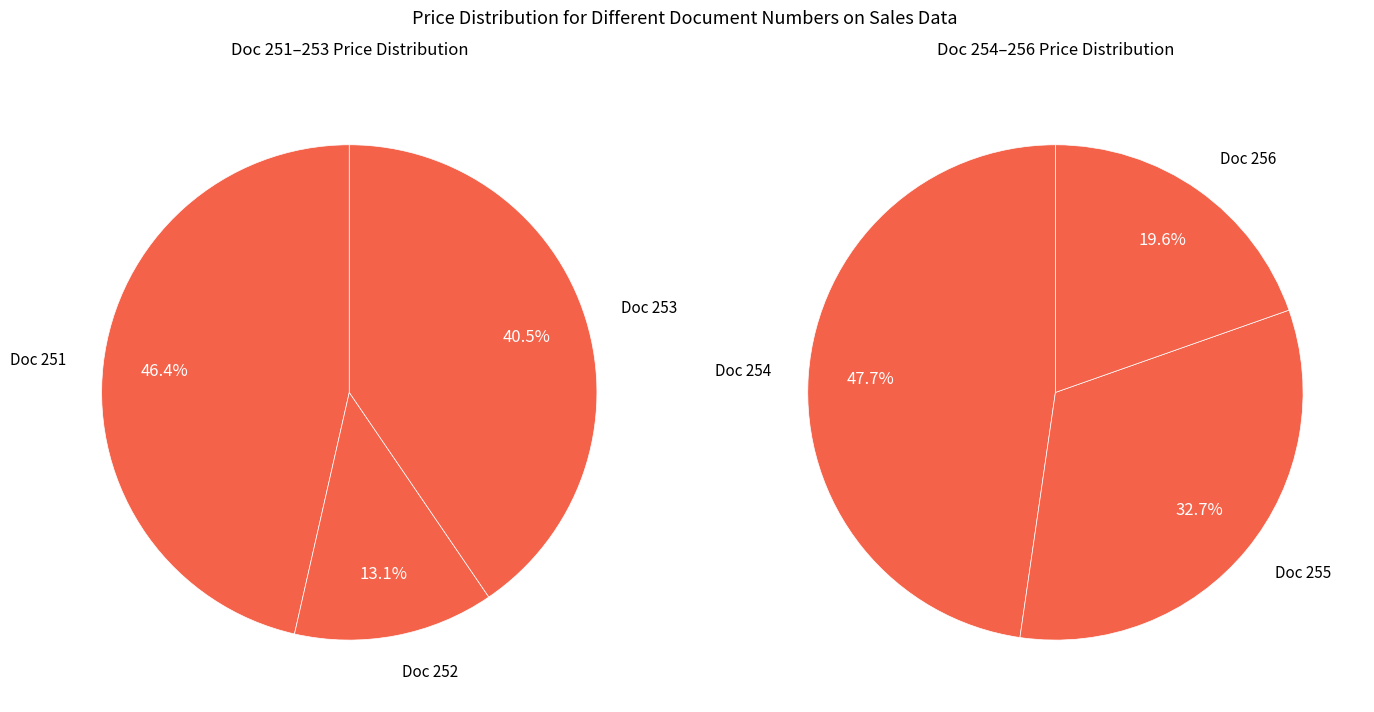

Does 254 account for over 50% of the chart?

No